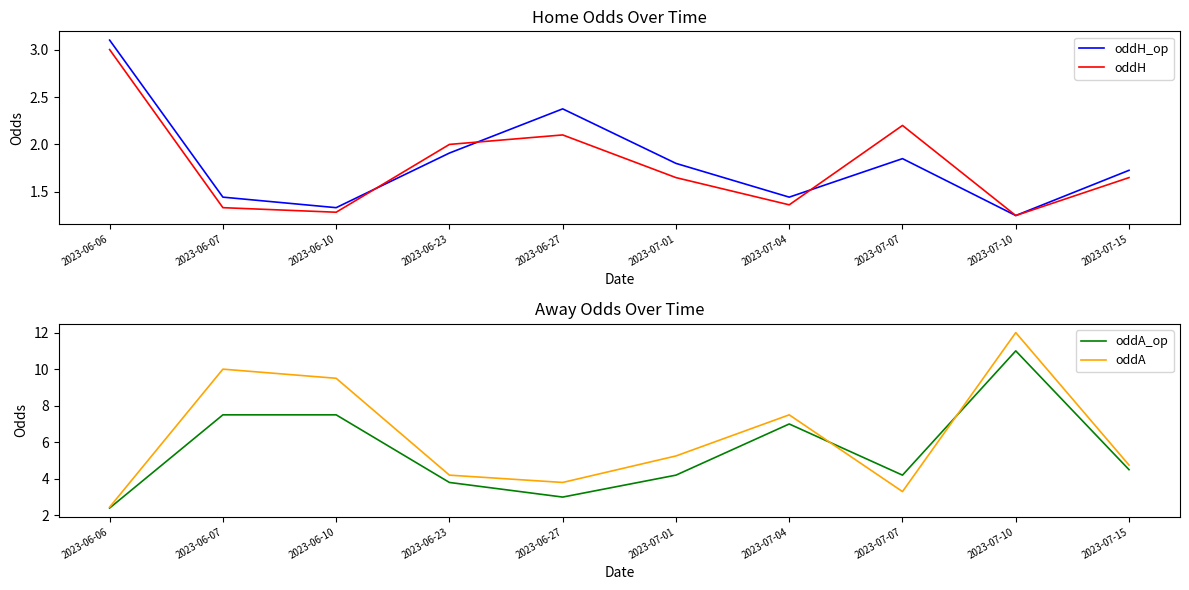

At how many categories does at least one series exceed 8?

3